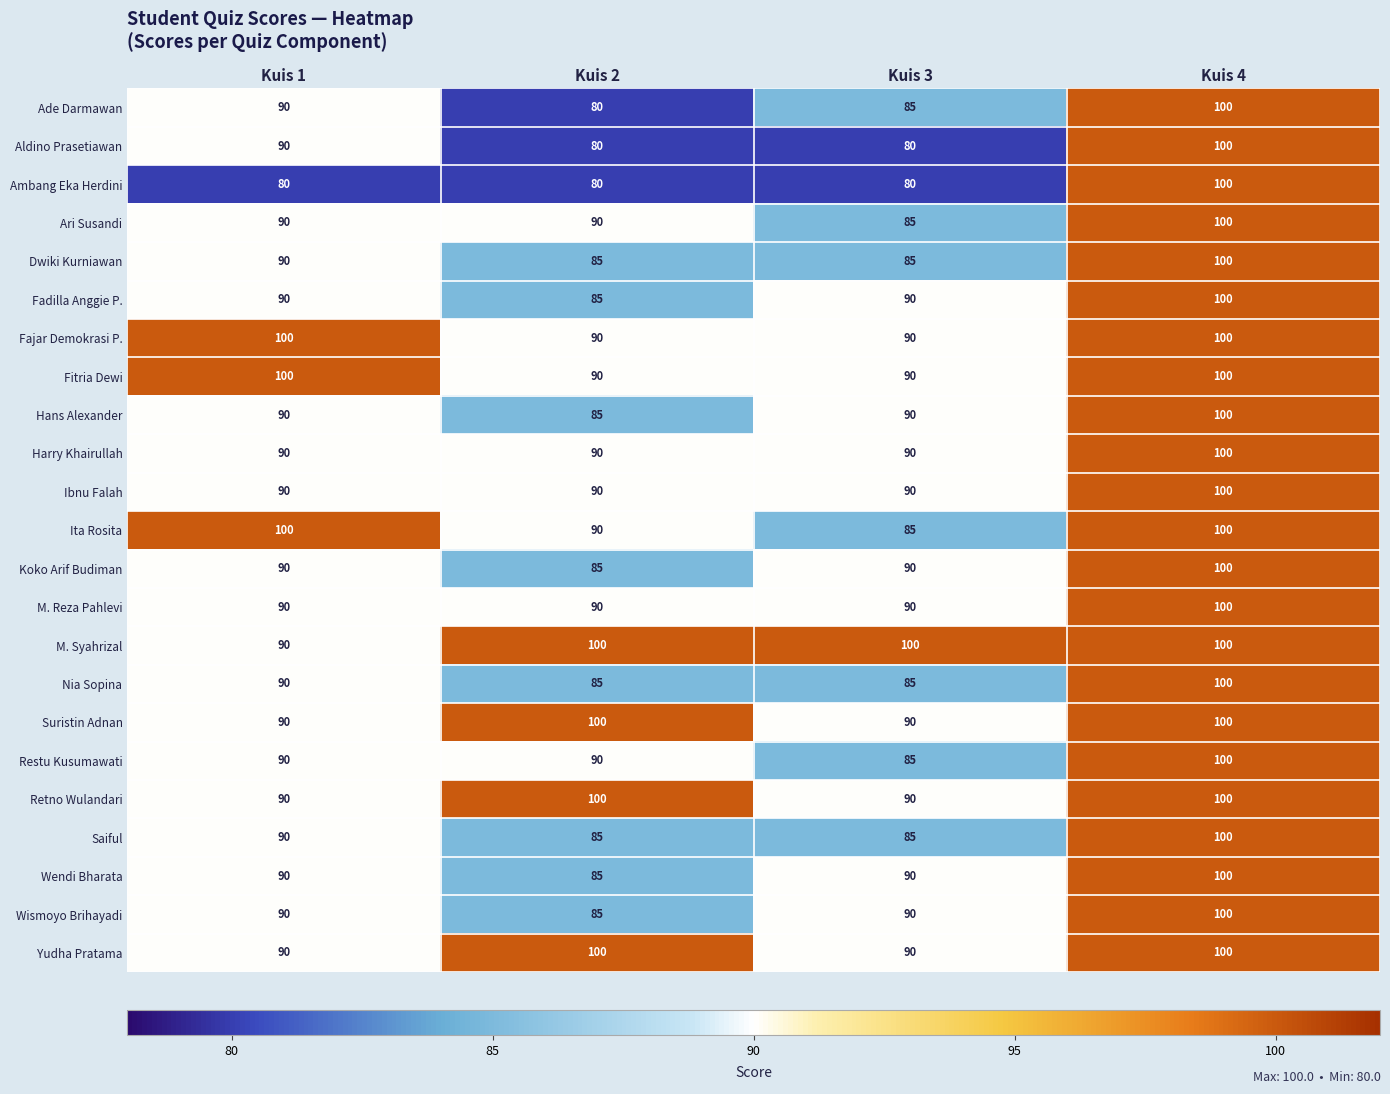

What is the minimum value shown in the chart?

80